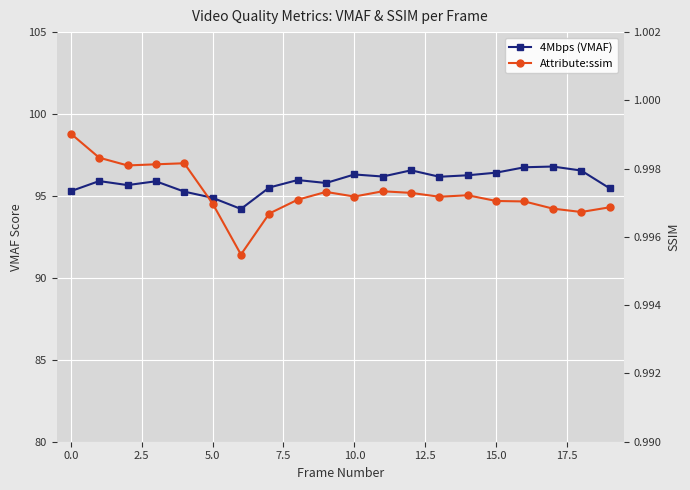

The value of Attribute:ssim at 7.5 is 1.0. True or false?

True